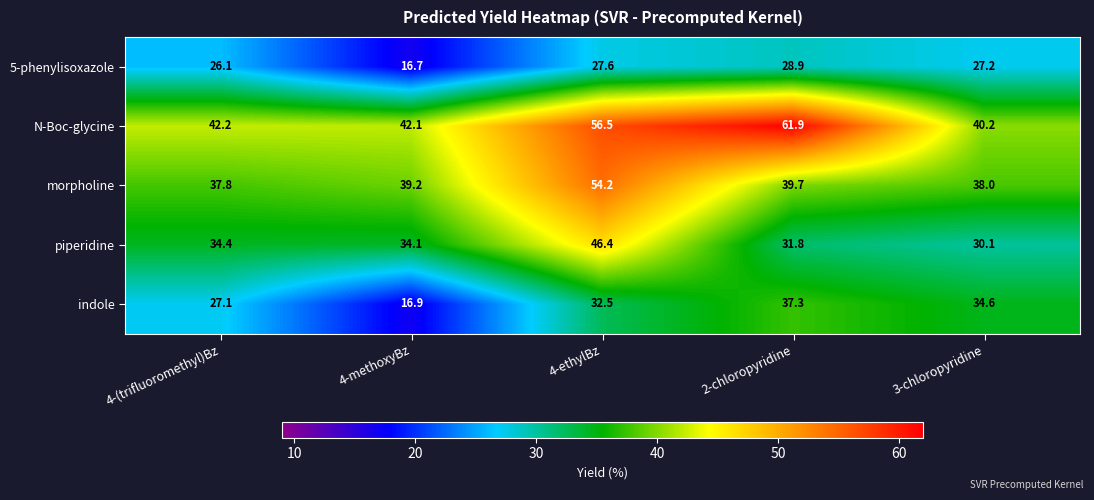

What is the spread (max minus min) of values at 4-(trifluoromethyl)Bz?

16.1